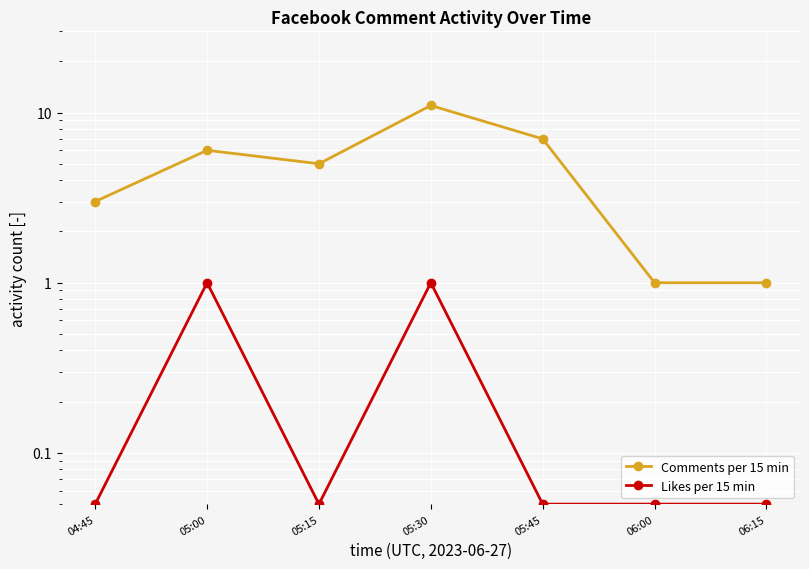

How many Comments per 15 min values are between 1 and 7?

6